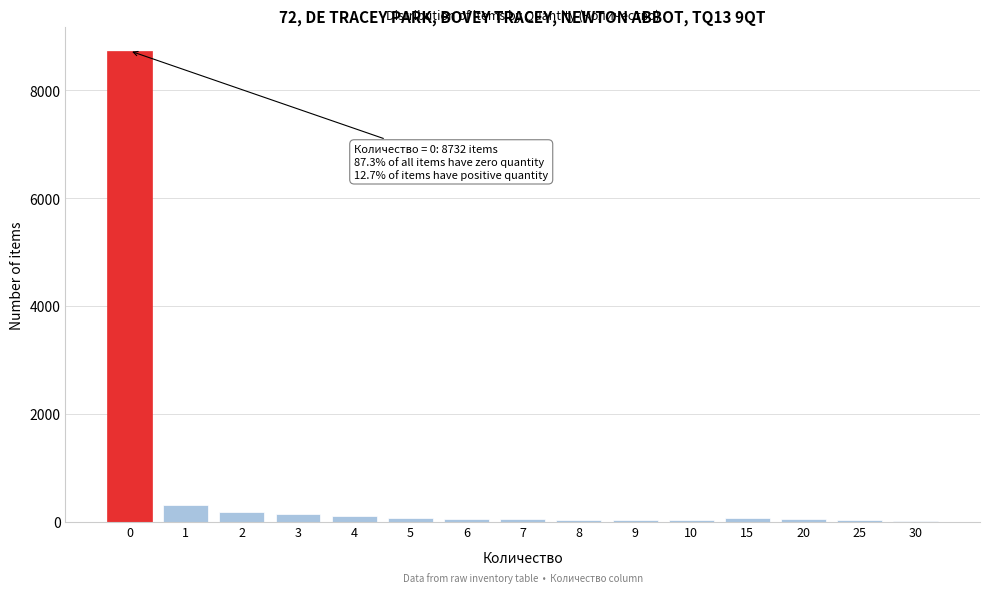

What is the maximum value shown in the chart?

8732